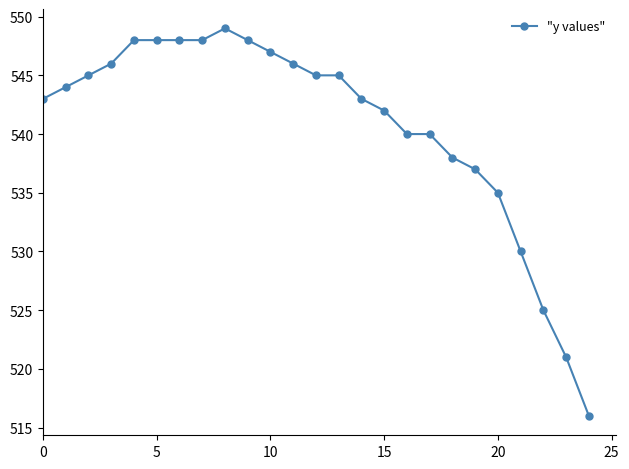

What is the value of the 23rd point from the left?

525